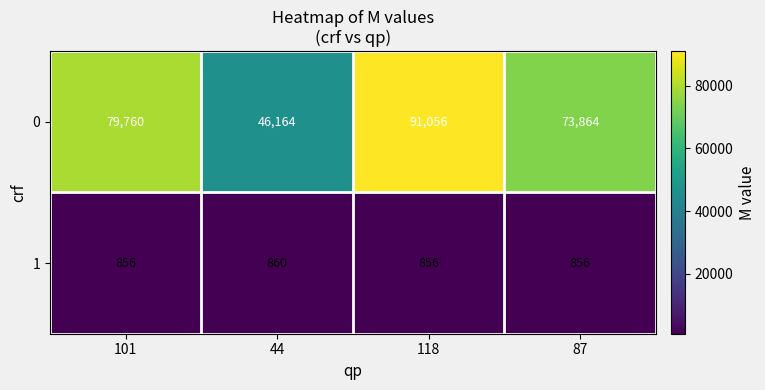

What is the average value of the 1 series?

857